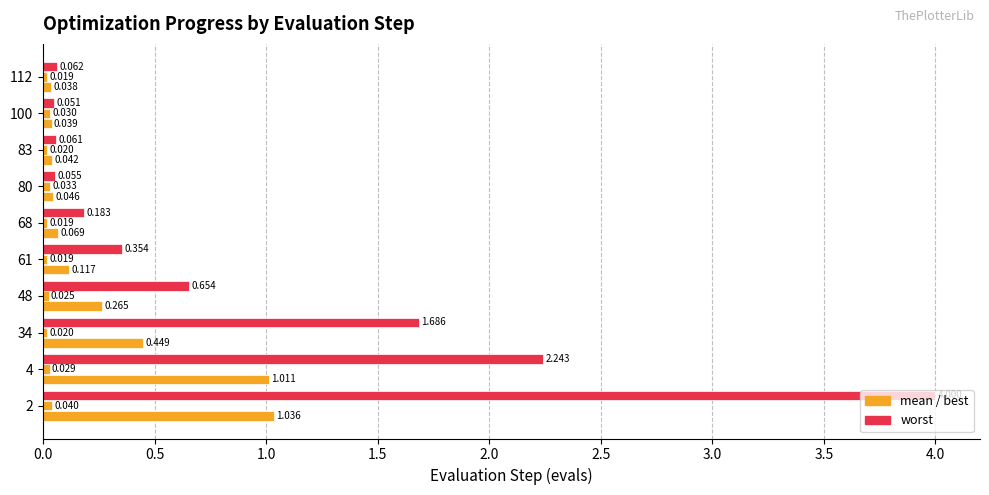

Reading left to right, transcribe all the data shown in this chart.

mean: 1.0	1.0	0.4	0.3	0.1	0.1	0.0	0.0	0.0	0.0
best: 0.0	0.0	0.0	0.0	0.0	0.0	0.0	0.0	0.0	0.0
worst: 4.0	2.2	1.7	0.7	0.4	0.2	0.1	0.1	0.1	0.1